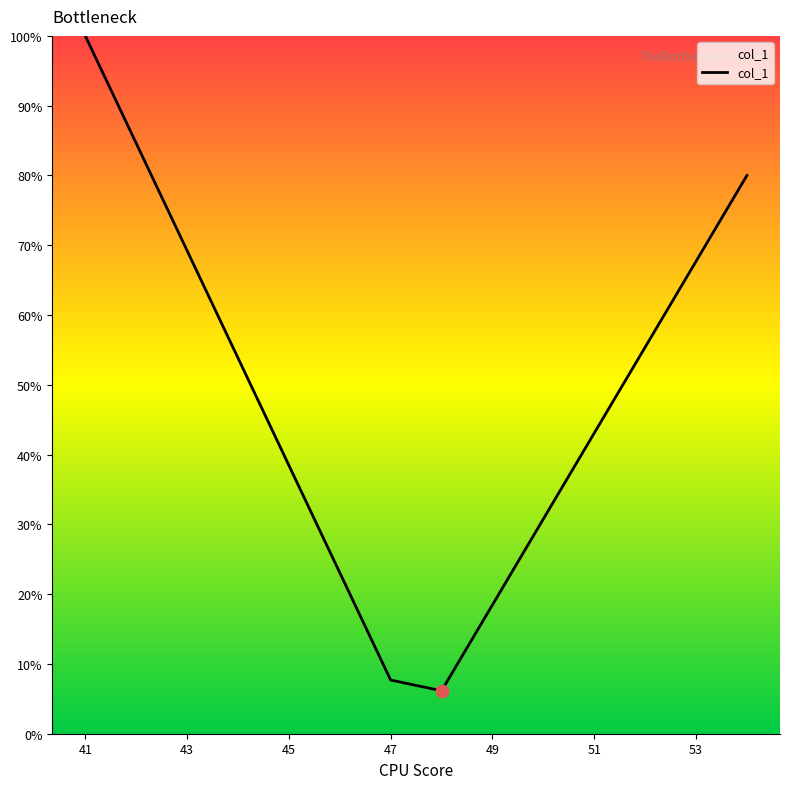

What is the minimum value shown in the chart?

6.2